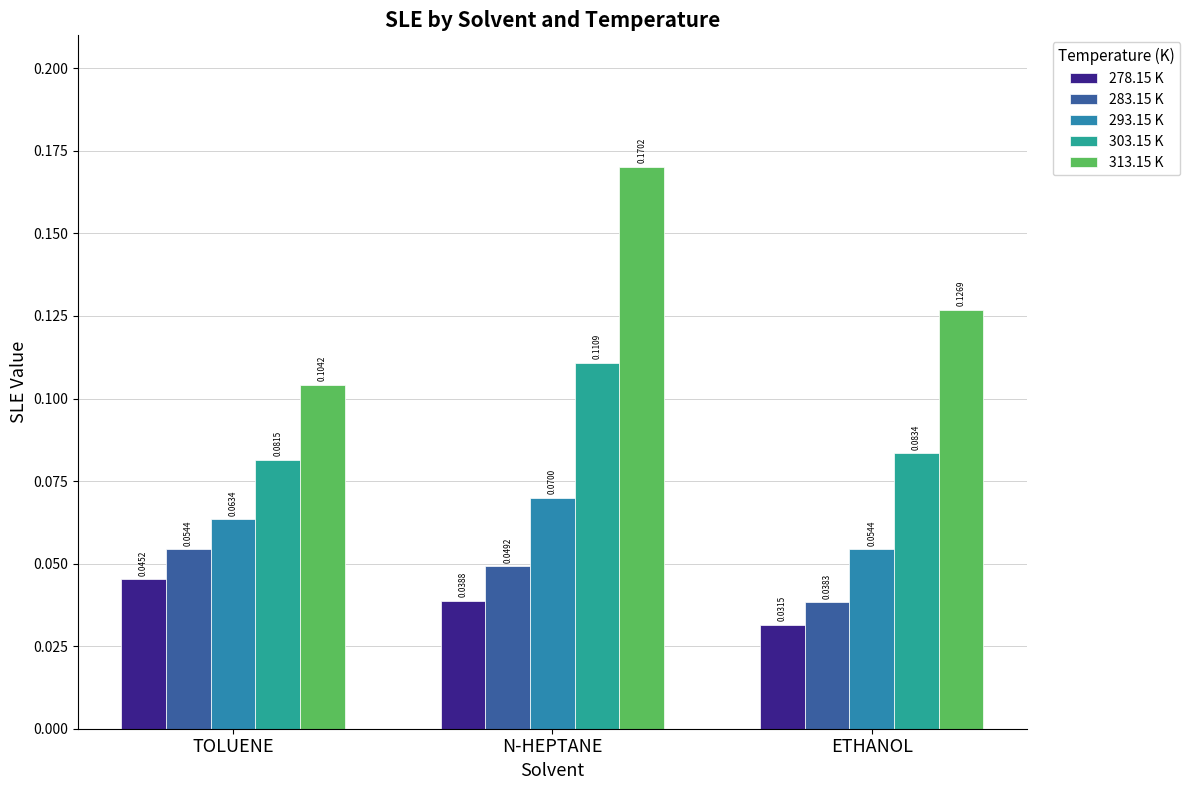

Count the number of categories in the chart.

3